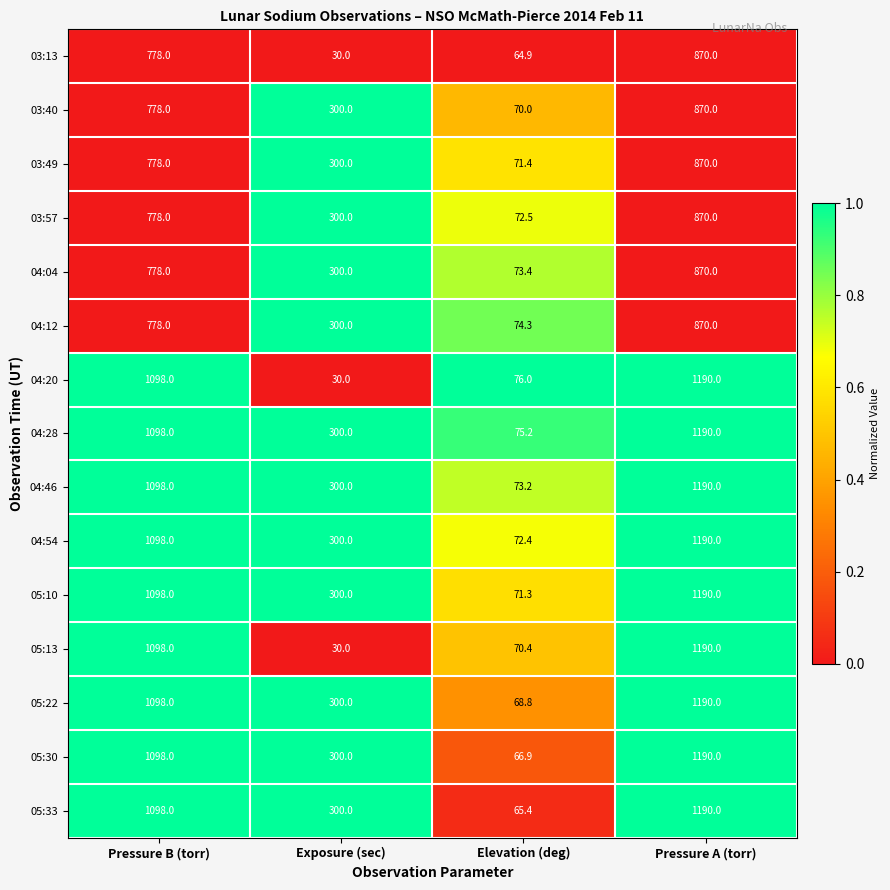

What is the difference between the highest and lowest values at Elevation (deg)?

11.1